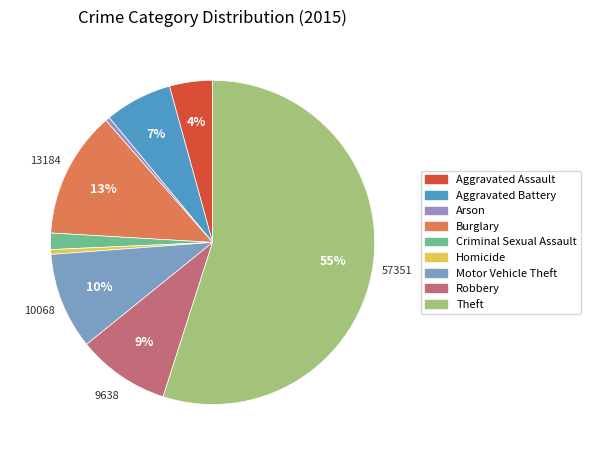

Count the number of slices in the pie.

9